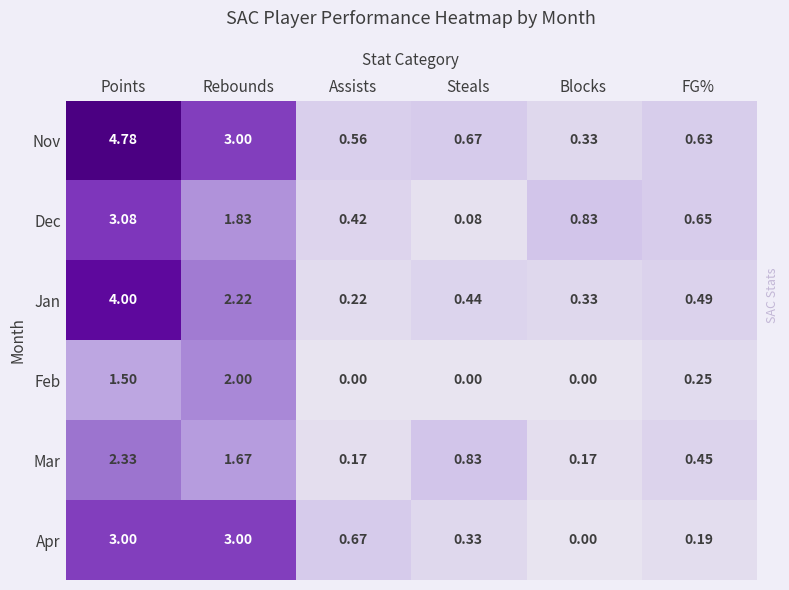

Is the value of Feb at Points greater than the value of Jan at Blocks?

Yes